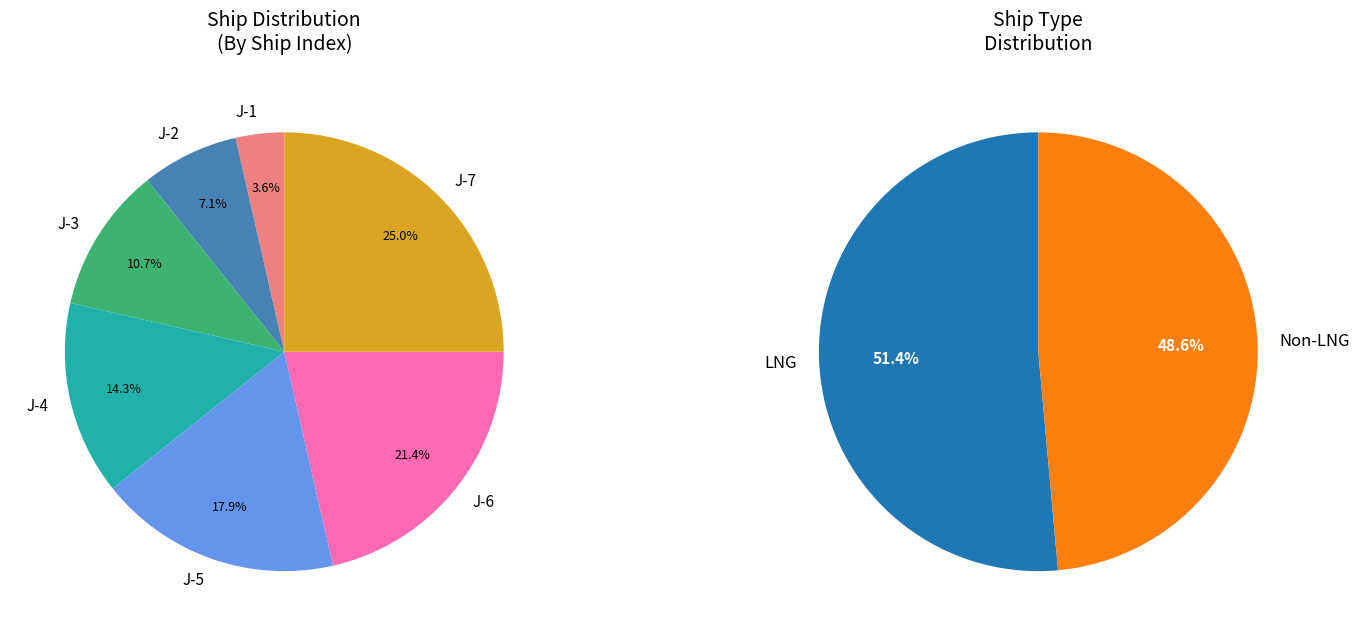

What percentage is NOT represented by J-2?

92.9%